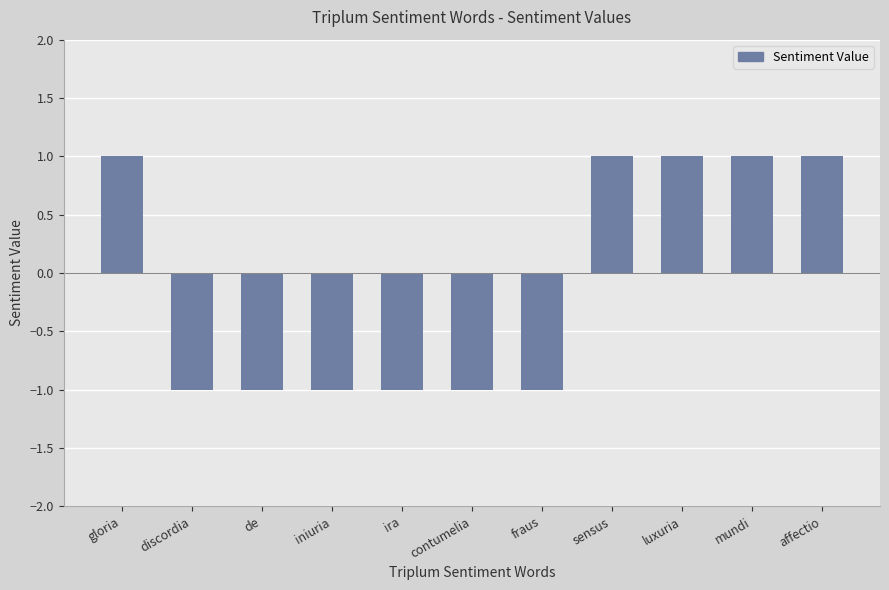

Reading right to left, transcribe all the data shown in this chart.

1	1	1	1	-1	-1	-1	-1	-1	-1	1